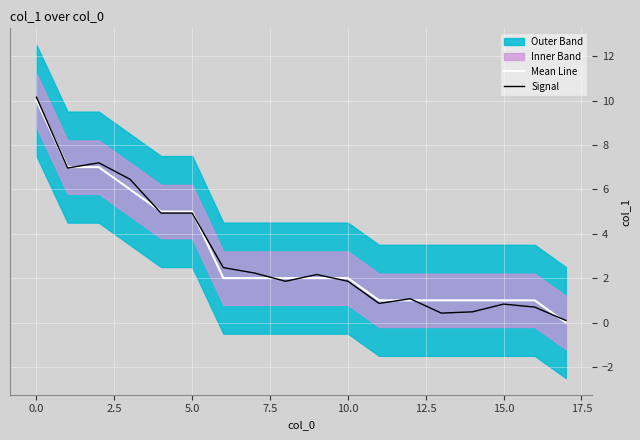

What is the spread (max minus min) of values at 12?

0.1